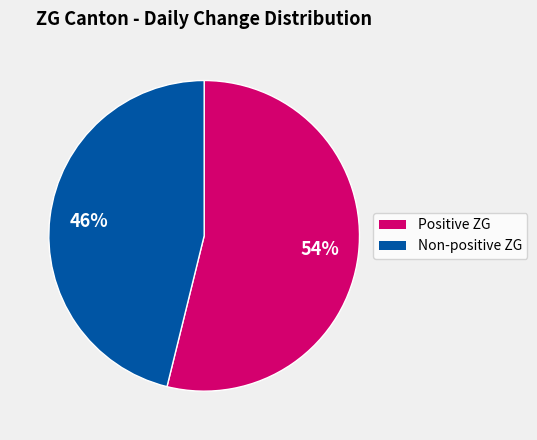

To the nearest percent, what is the average slice percentage?

50%